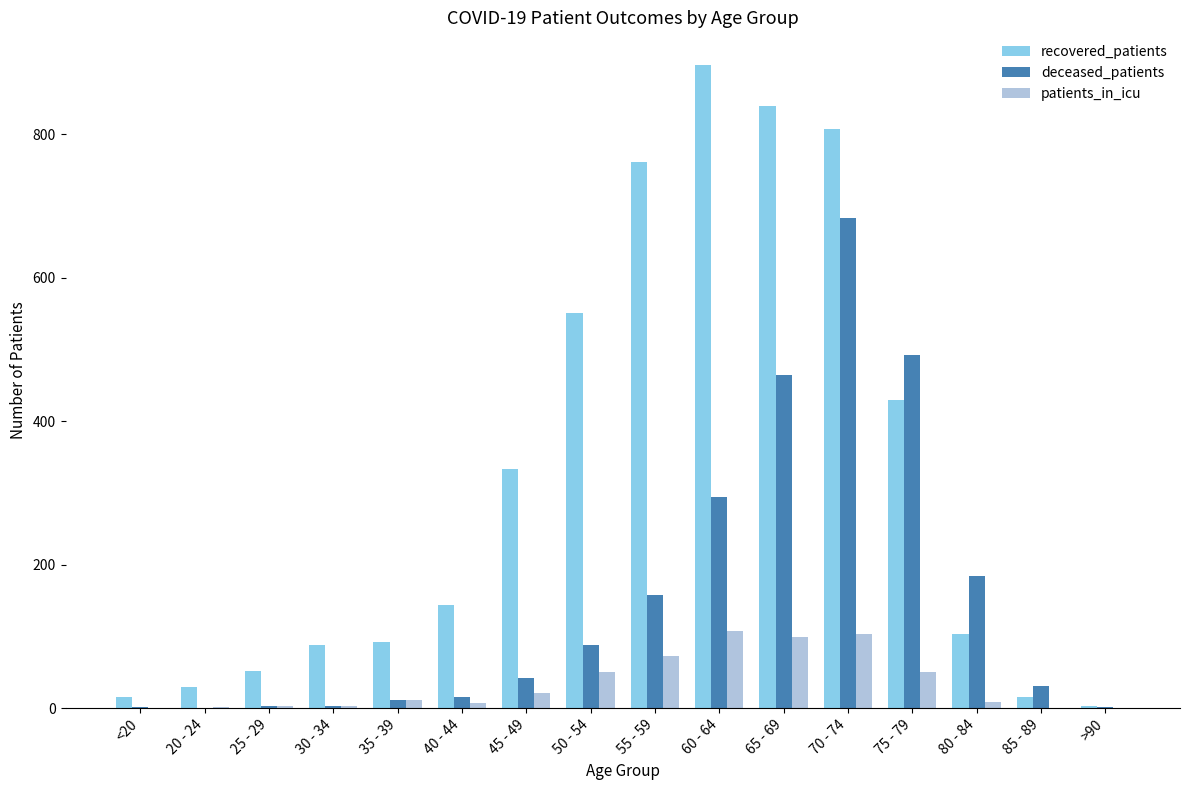

At which category is the sum across all series the highest?

70 - 74